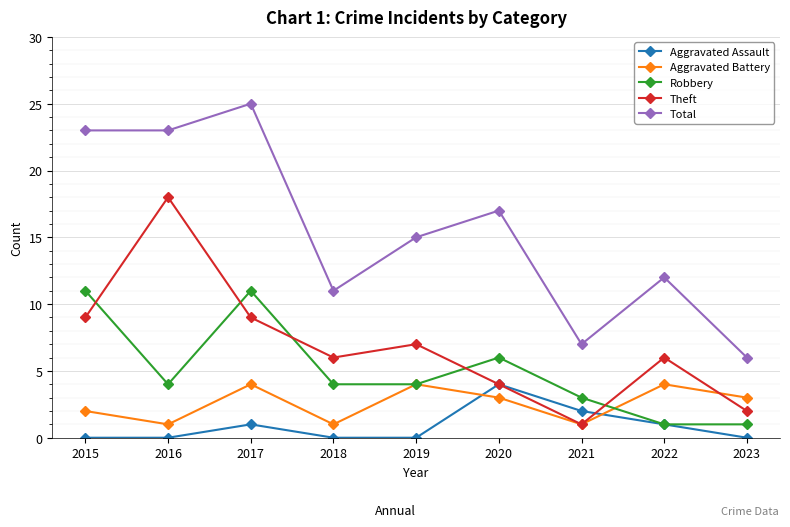

Which series has the largest total across all categories?

Total